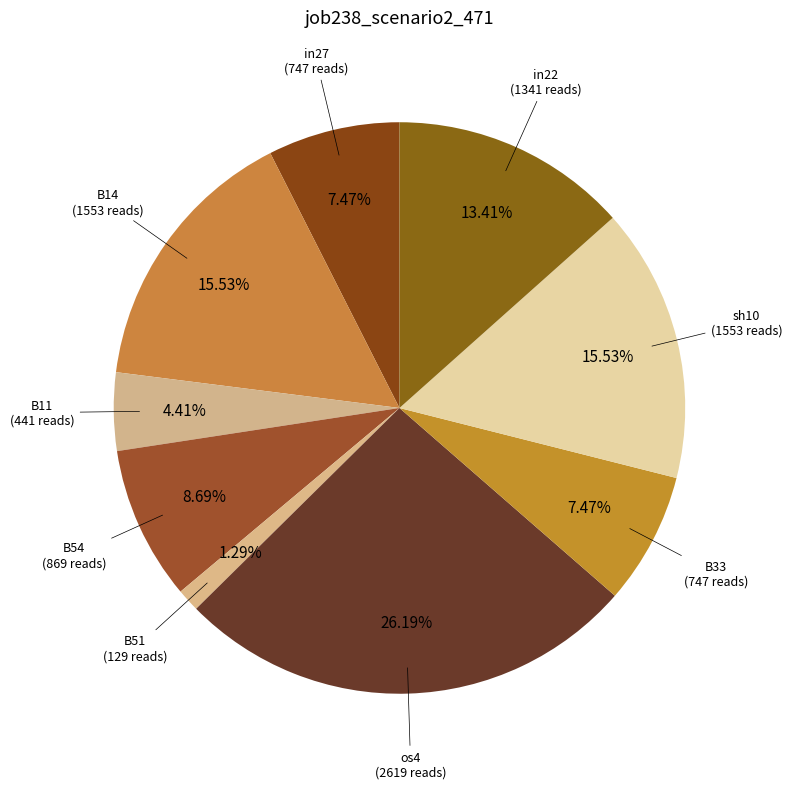

How many slices are in this pie chart?

9